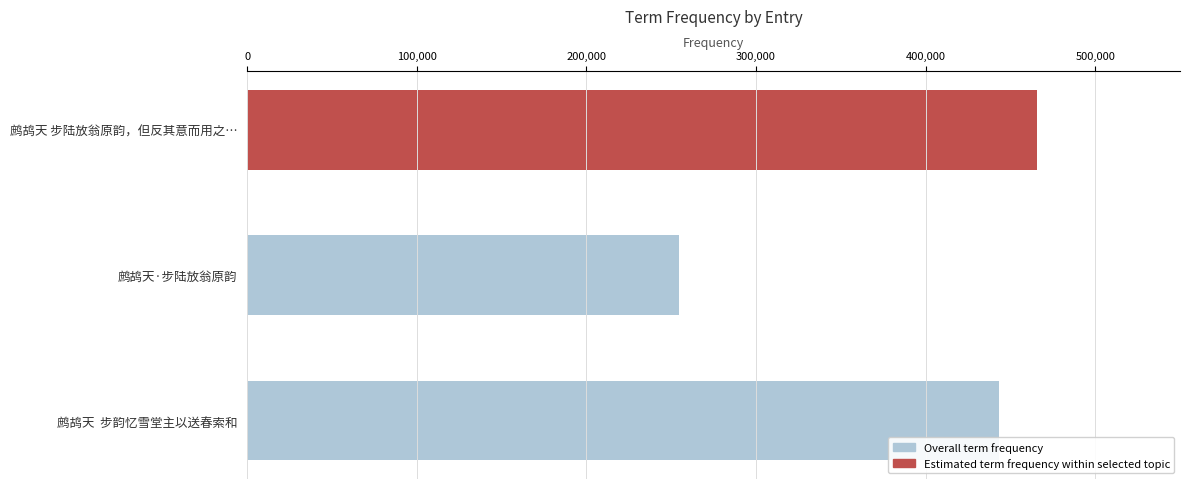

Does the chart contain stacked bars?

No